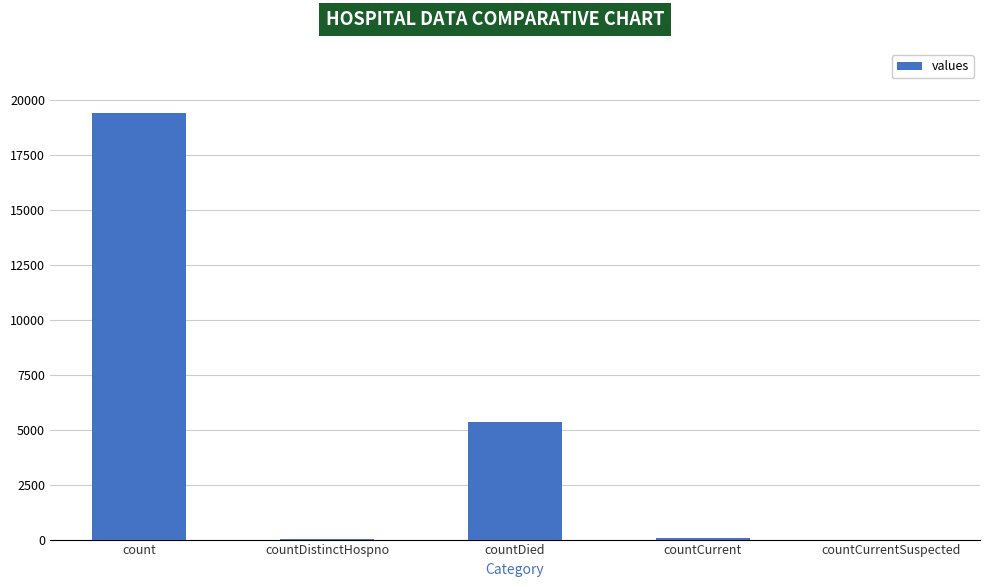

What value does the data have at countCurrent, to the nearest 100?

100